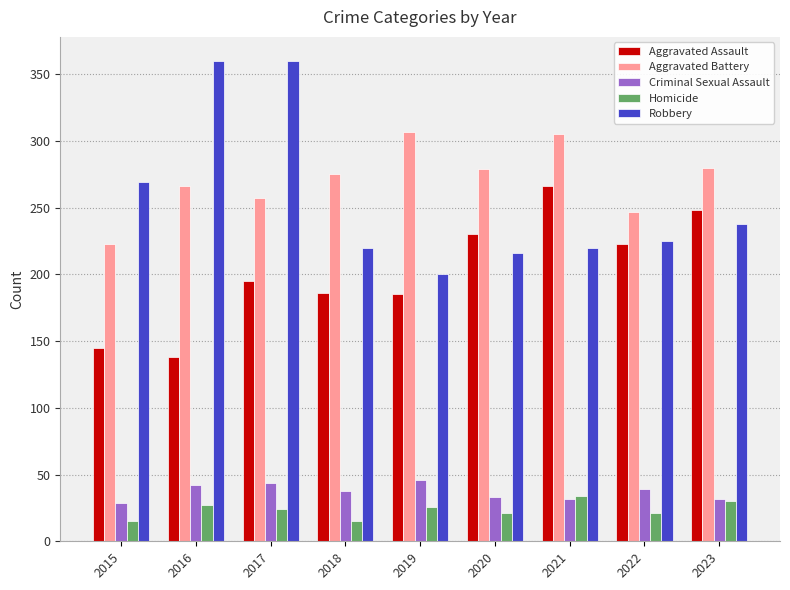

What is the average value of the Aggravated Assault series?

202